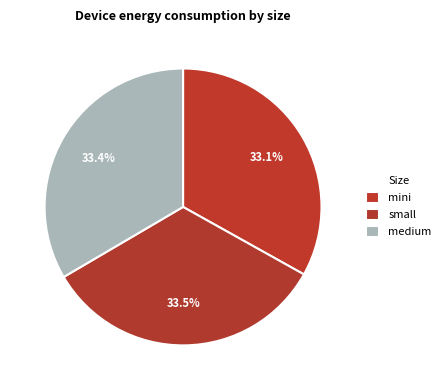

To the nearest percent, what percentage of the pie is mini?

33%